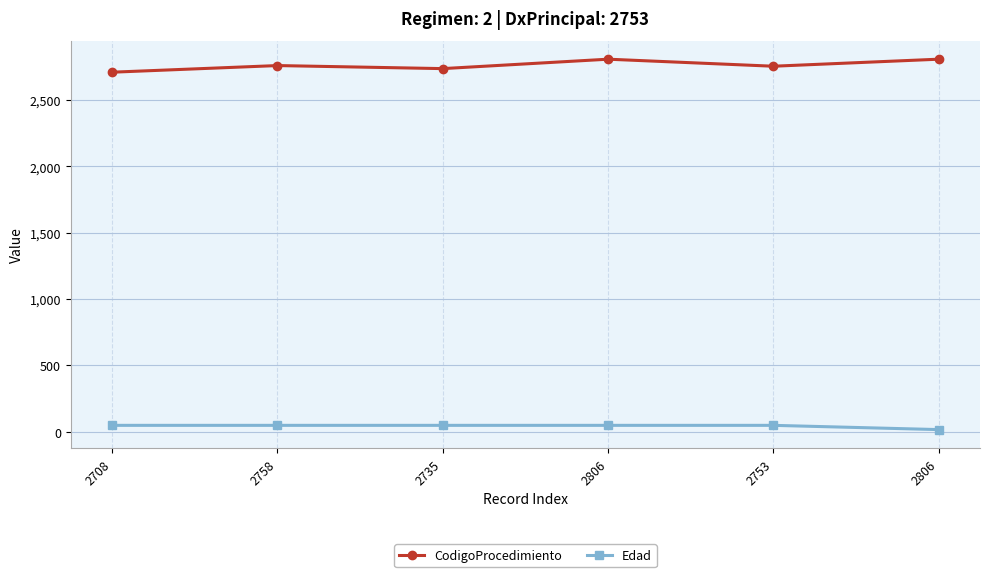

Count the CodigoProcedimiento values in the range 2735 to 2806.

5